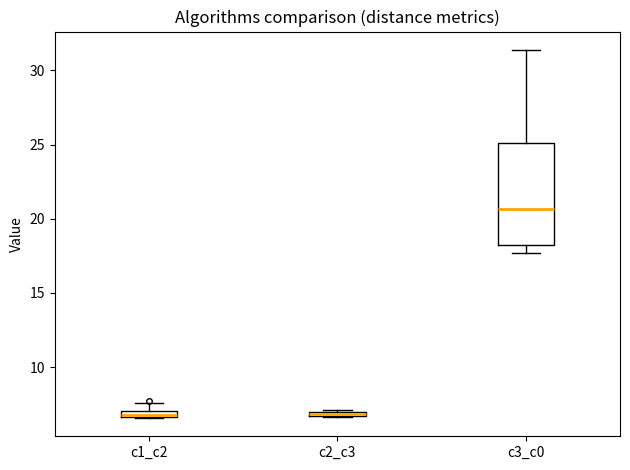

Where is the upper edge of the box for c1_c2 on the y-axis? The values are not printed on the chart, so give them approximately, as read against the axis.

7.0